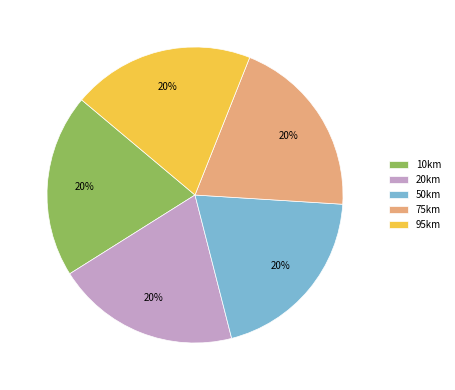

True or false: 95km accounts for 14% of the total.

False